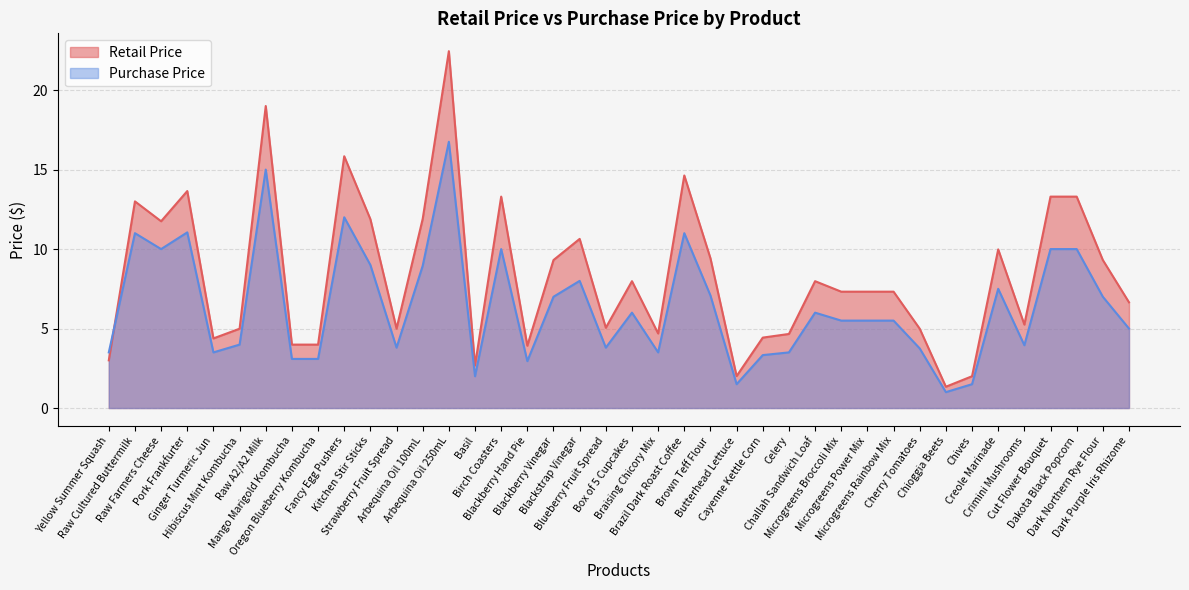

What is the value of the Purchase Price point at the 3rd from the left?

10.0